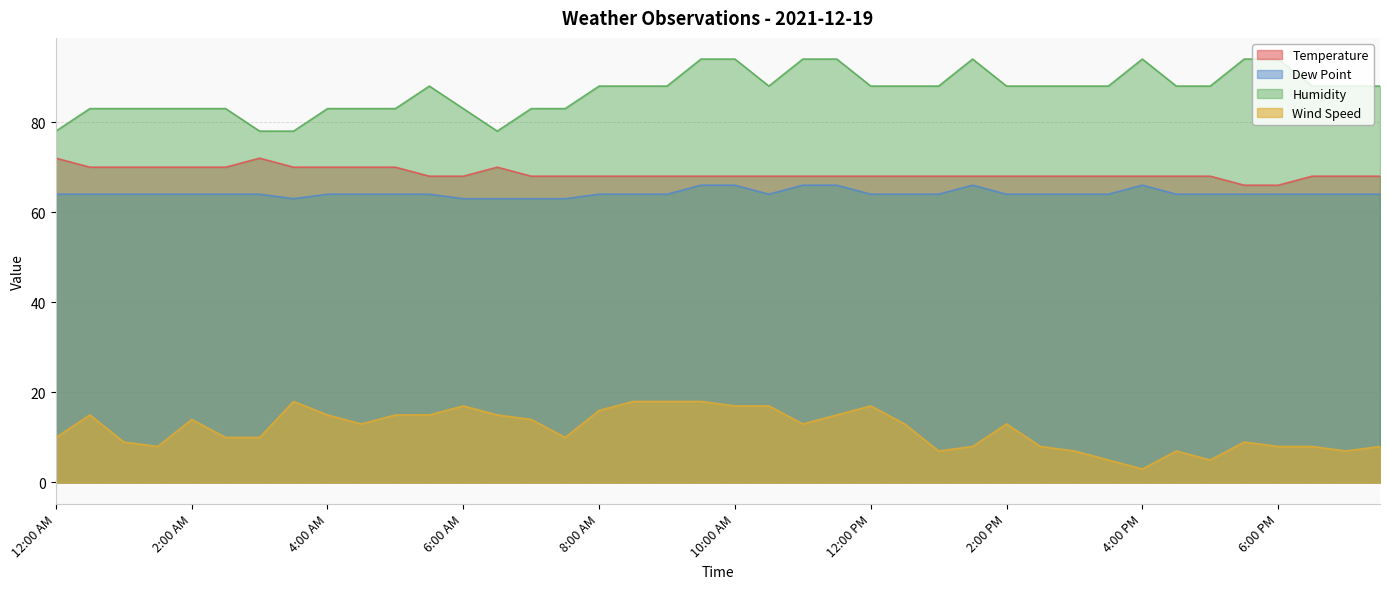

How many lines are shown in the chart?

4